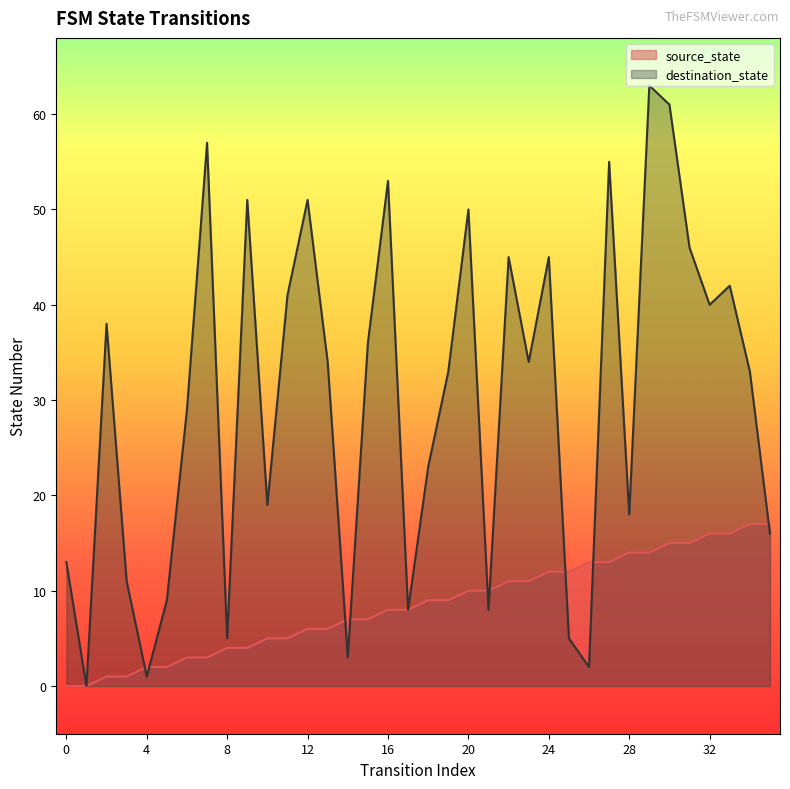

What is the sum of all destination_state values?

1078